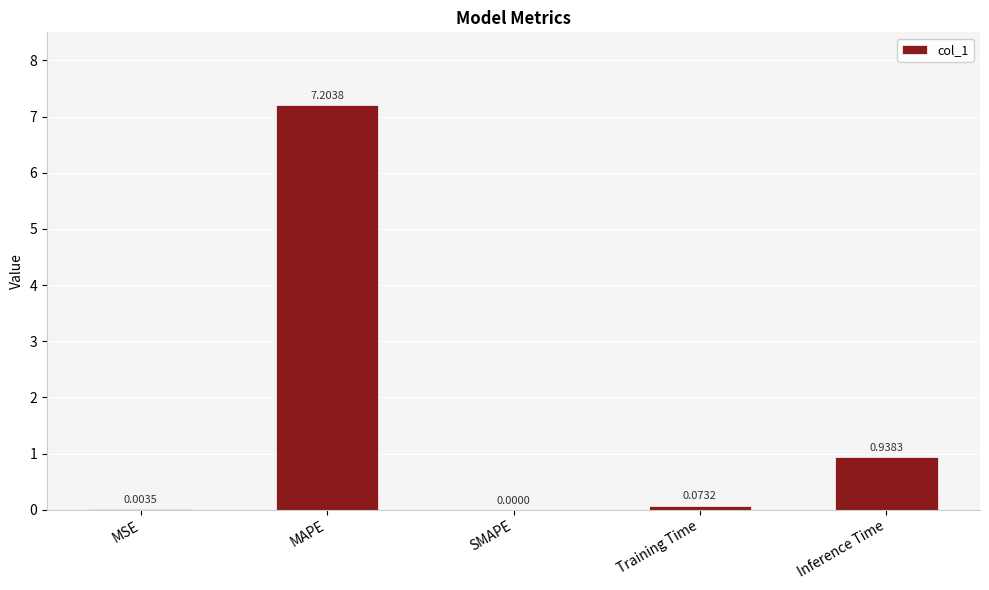

Between Inference Time and MAPE, which is larger?

MAPE